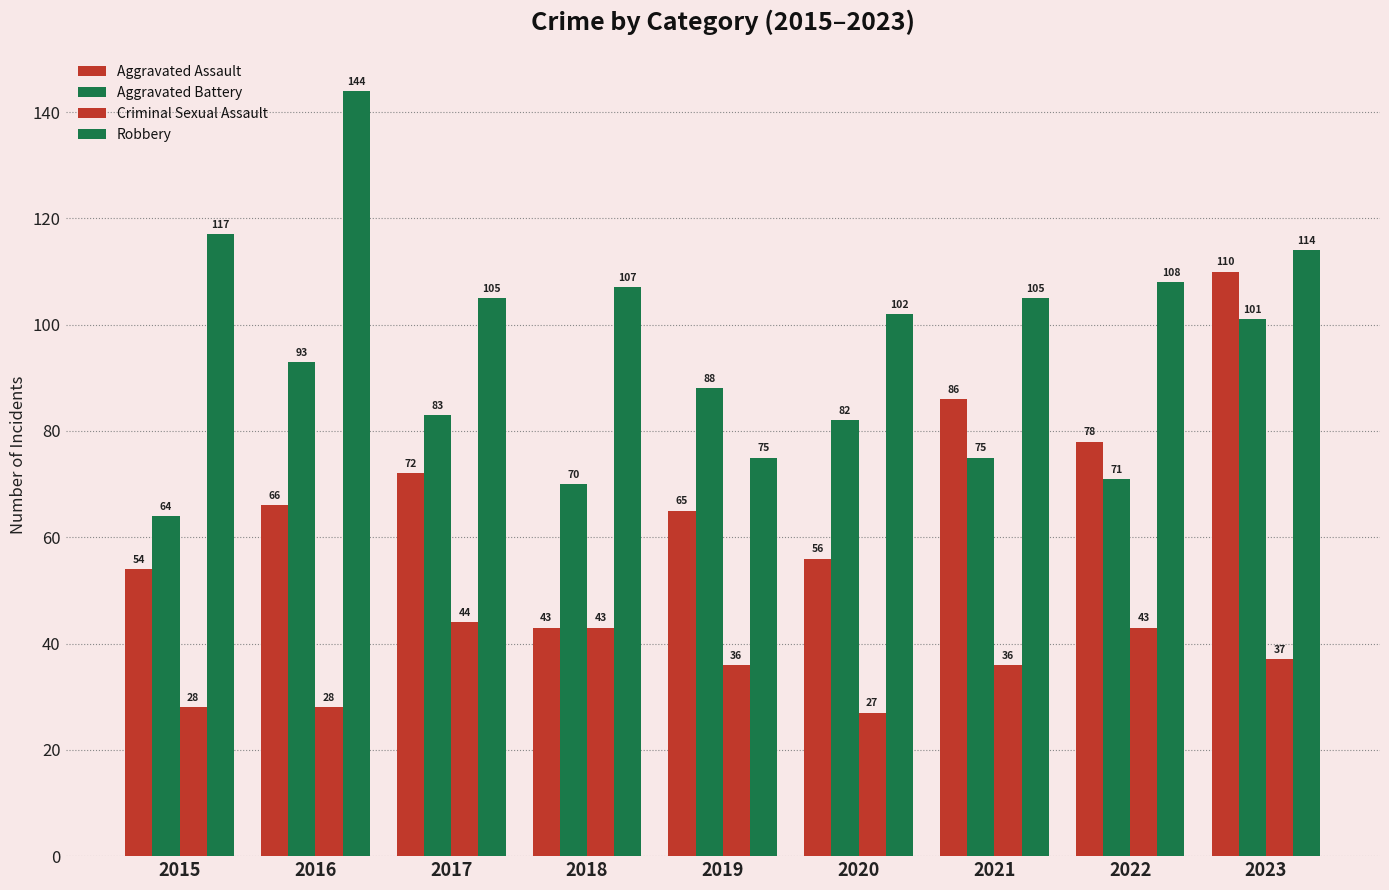

How many values in the Aggravated Battery series are below 82?

4